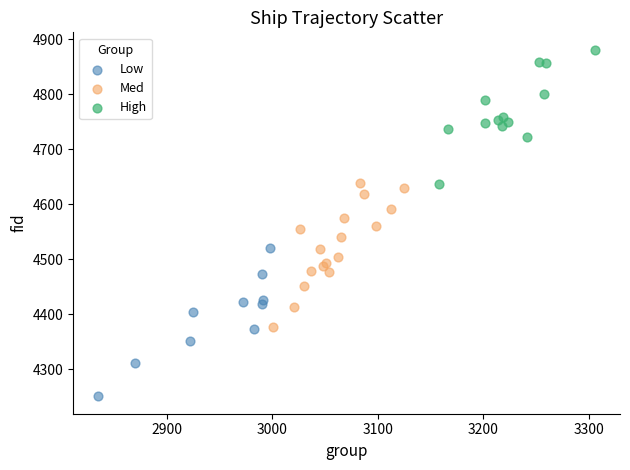

Which series contains the highest Y value?

High